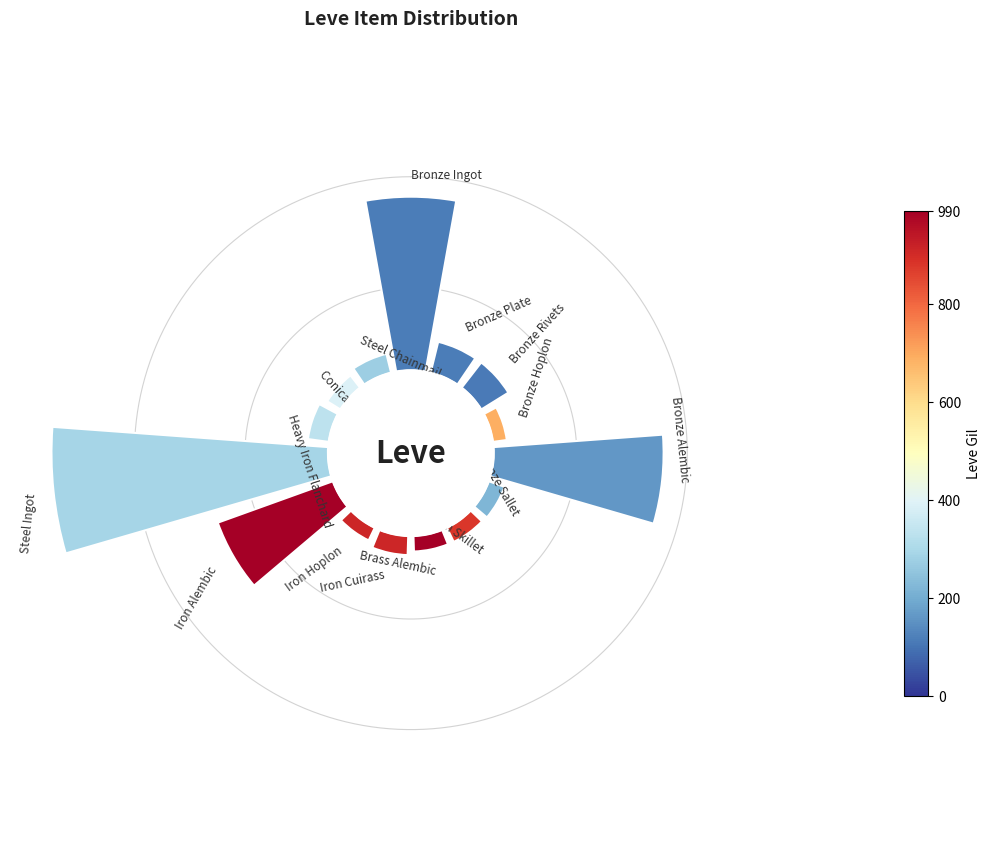

What is the smallest slice in the pie chart?

Bronze Hoplon